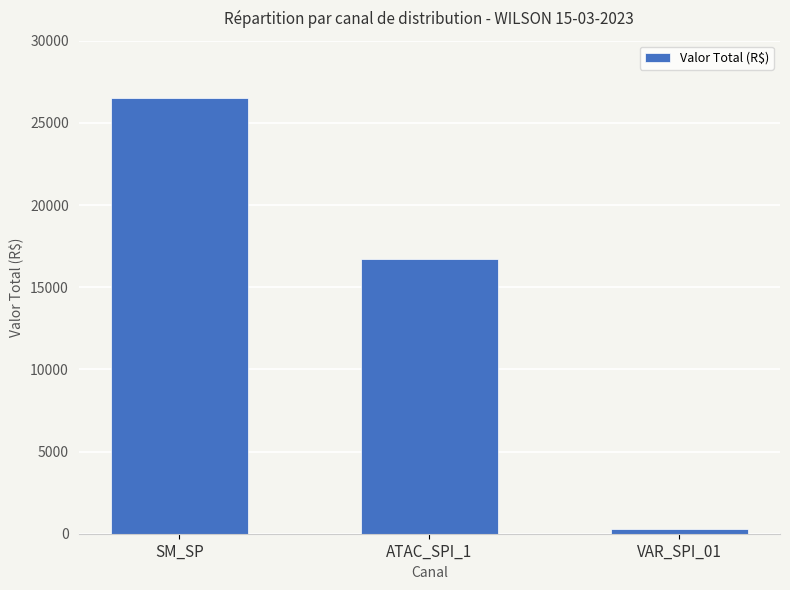

True or false: the data shows 3910.6 at ATAC_SPI_1.

False